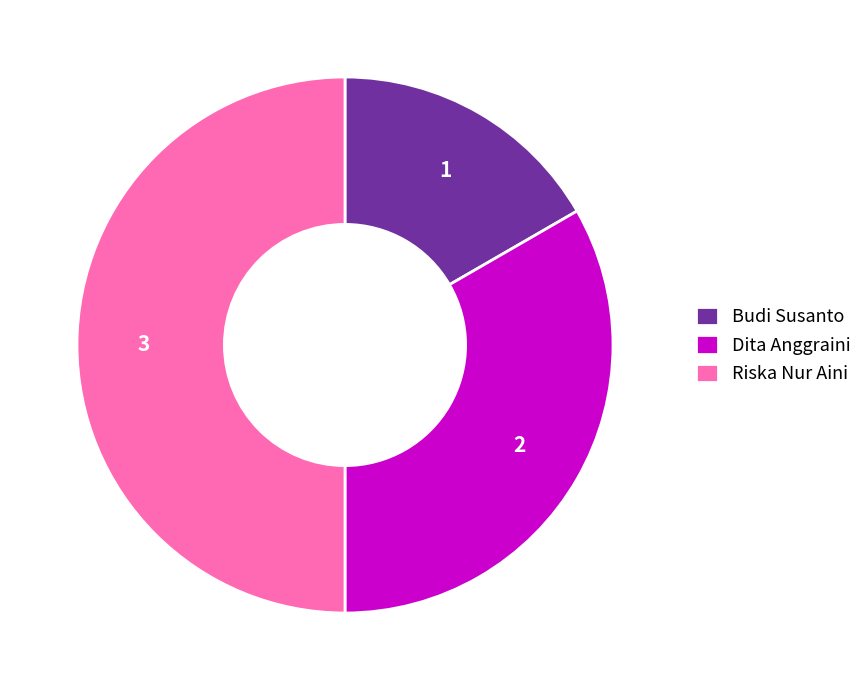

Do Dita Anggraini and Riska Nur Aini together represent more than half of the pie?

Yes